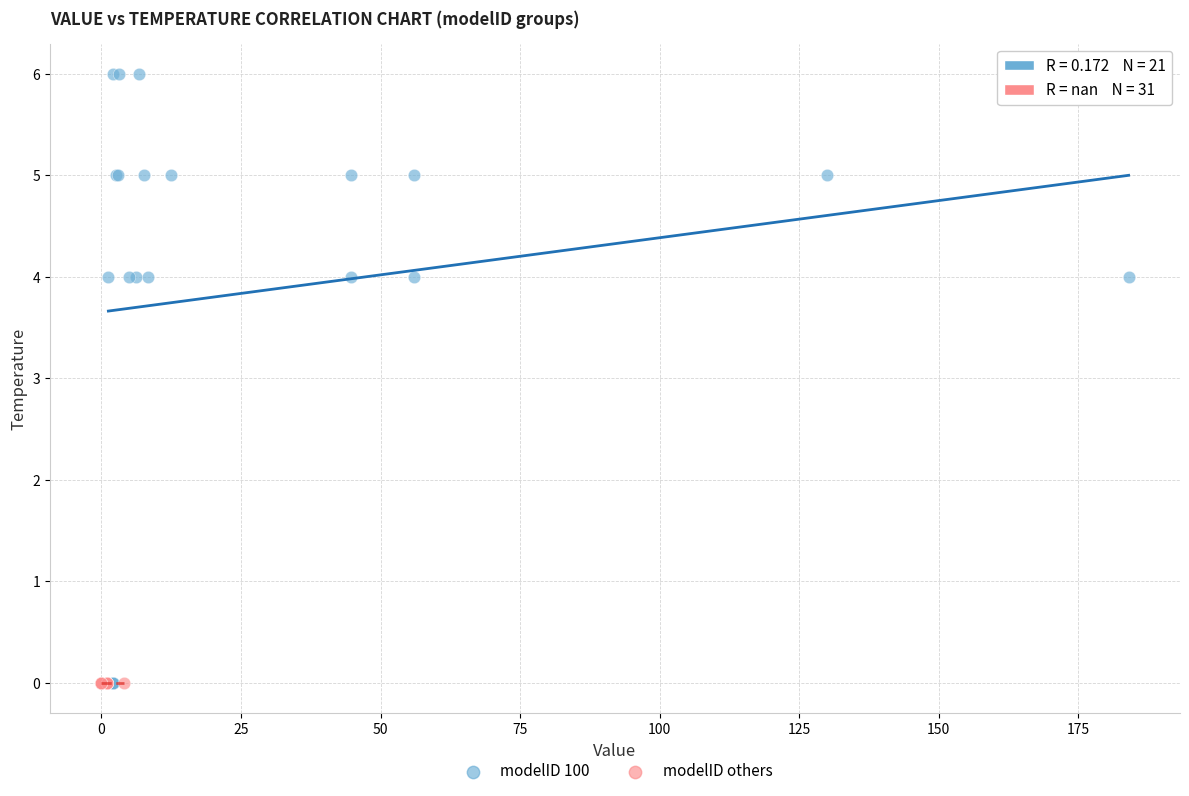

Which series contains the highest Y value?

modelID 100